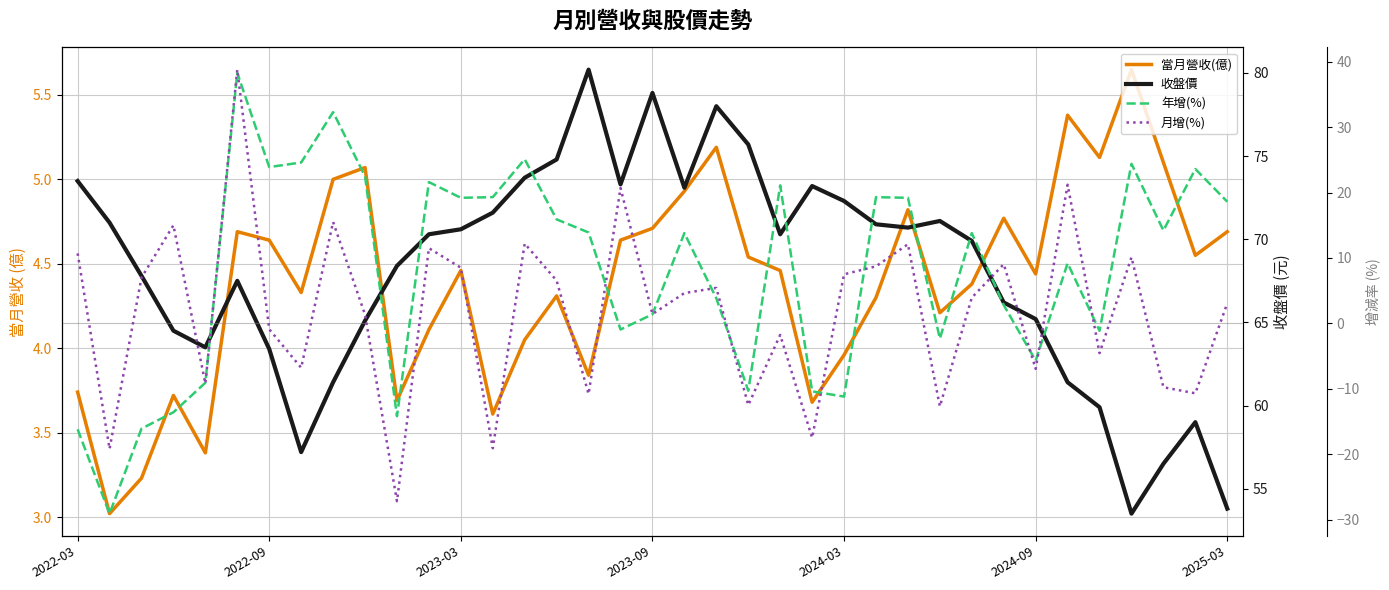

Between 2025-03 and 26, which series saw the biggest shift?

月增(%)